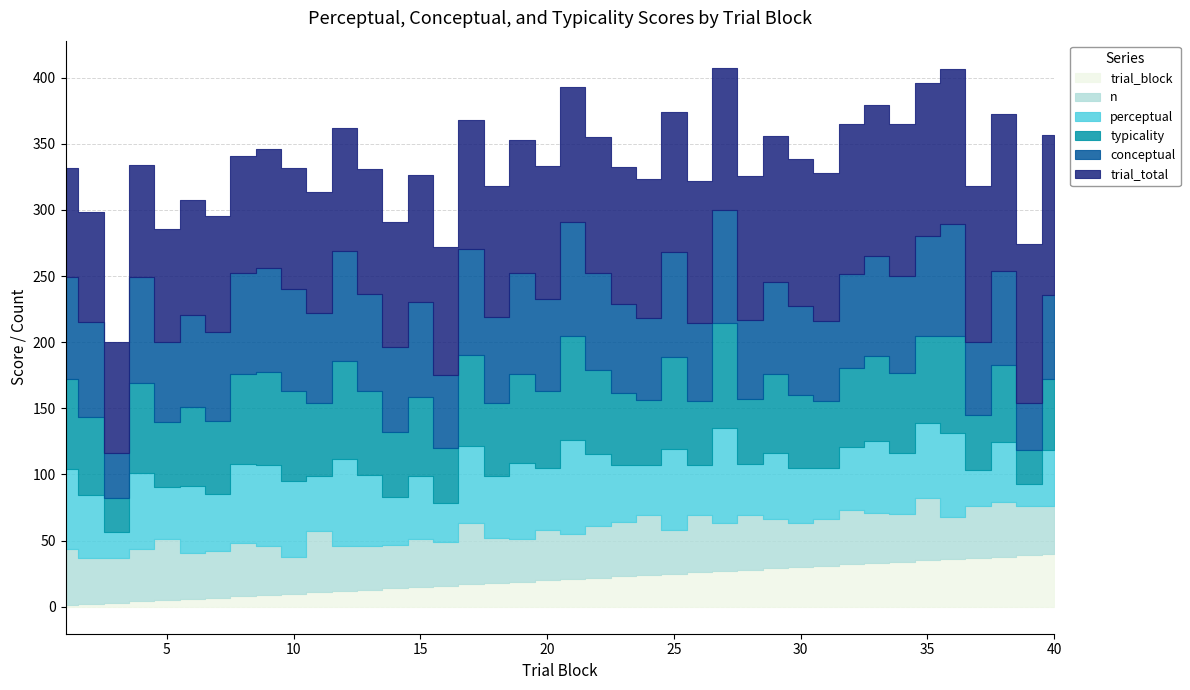

The conceptual series shows 54.9 at 16. True or false?

True